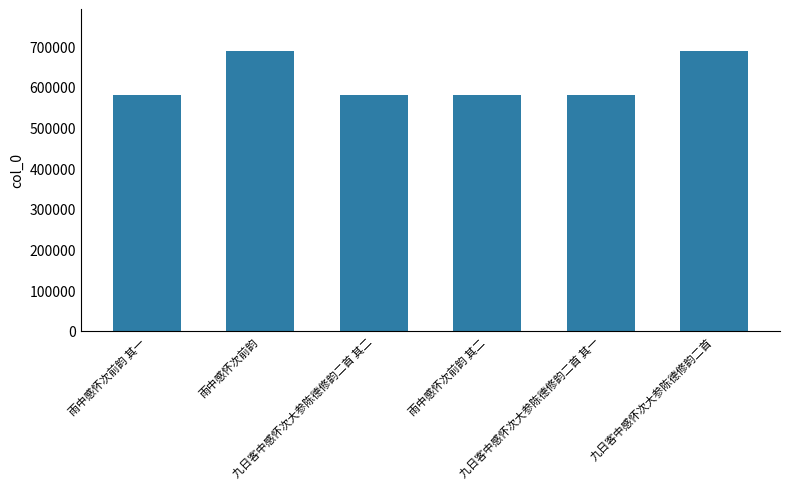

What is the difference between the values at 九日客中感怀次大参陈德修韵二首 and 九日客中感怀次大参陈德修韵二首 其二?

108644